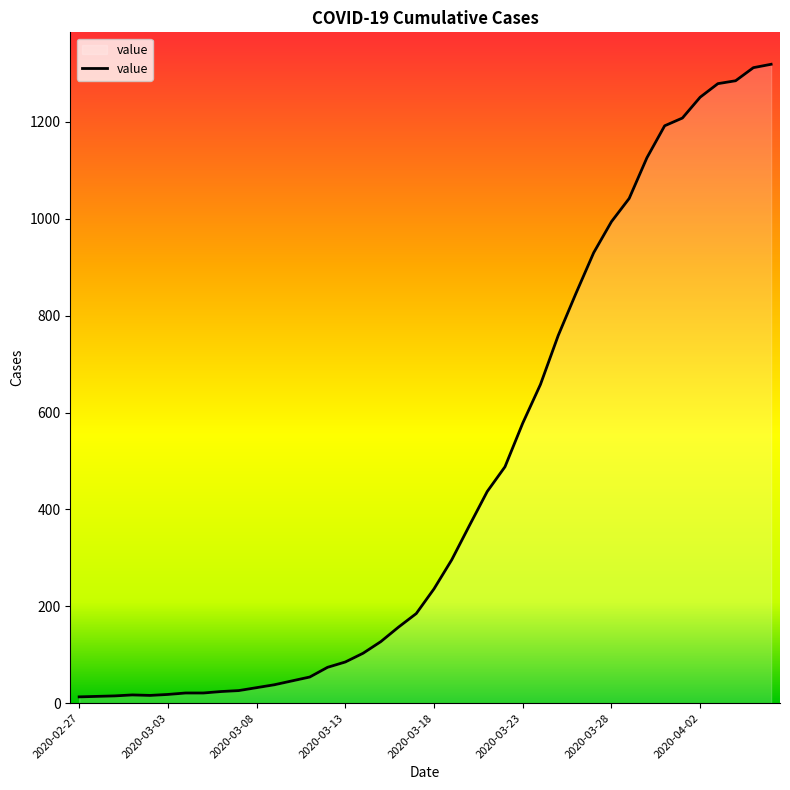

How many lines are shown in the chart?

1